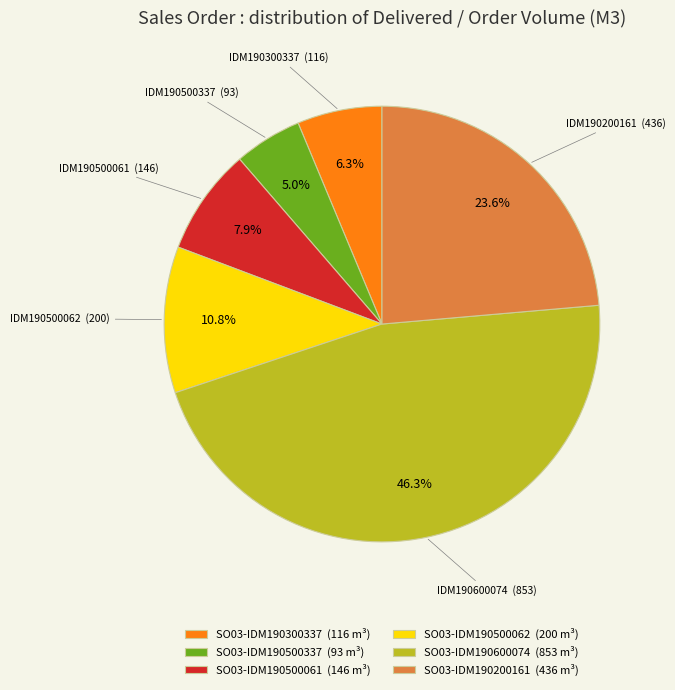

Which slice is the smallest?

SO03-IDM190500337